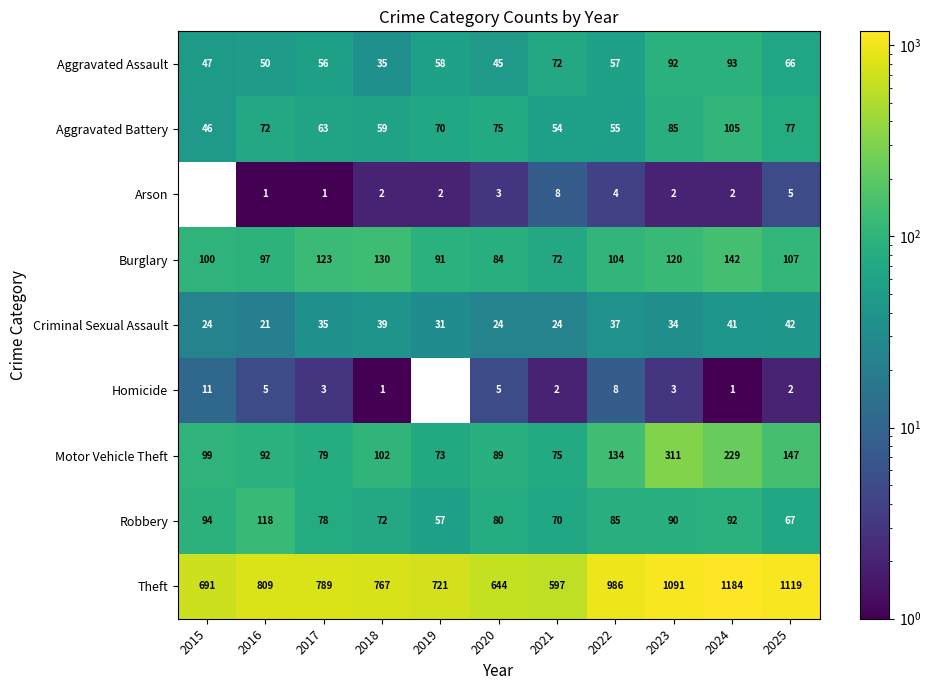

Read the Motor Vehicle Theft value at 2016, to the nearest 10.

90